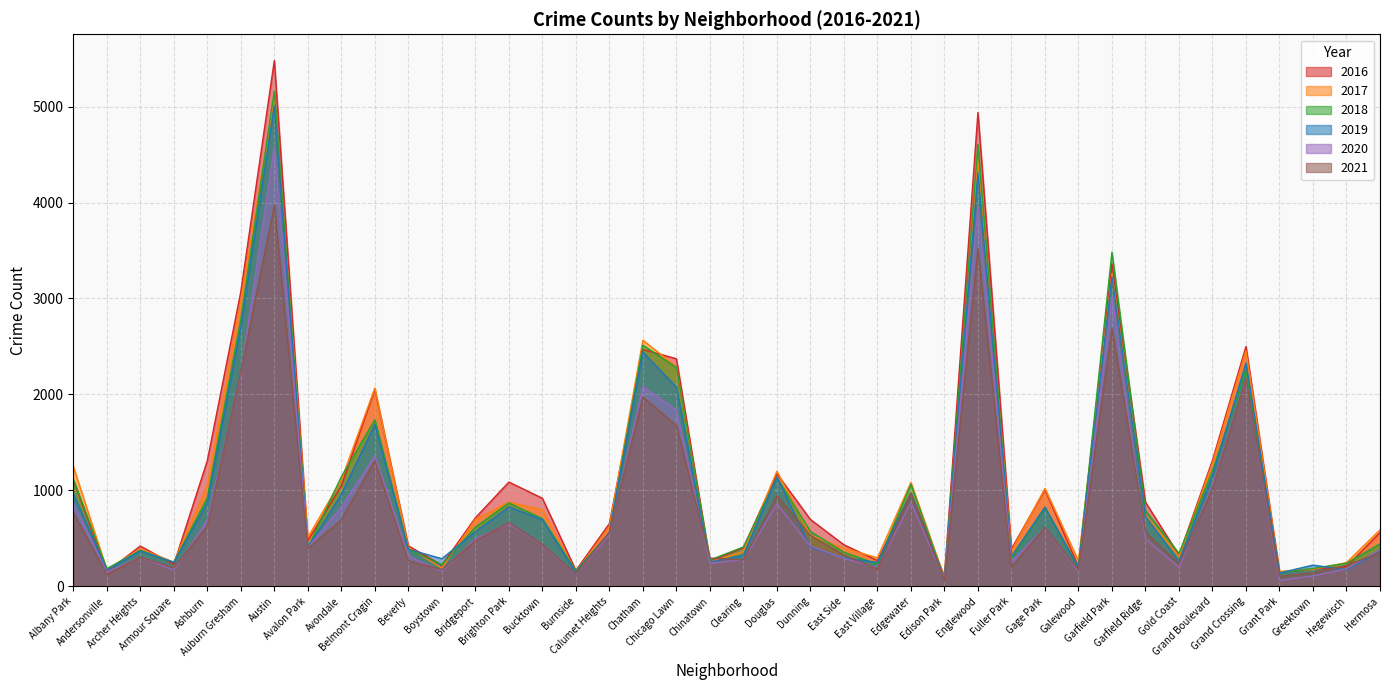

True or false: 2018 has a value of 190 at Grant Park.

False